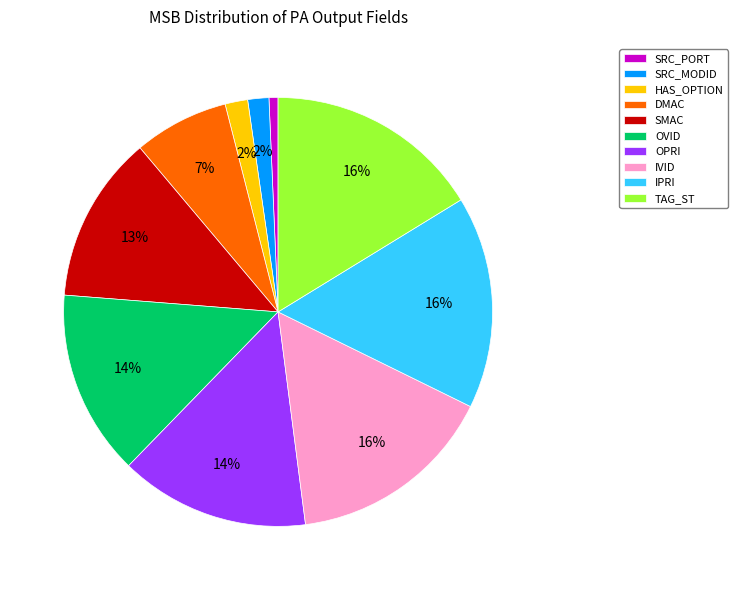

Does SRC_MODID account for over 50% of the chart?

No